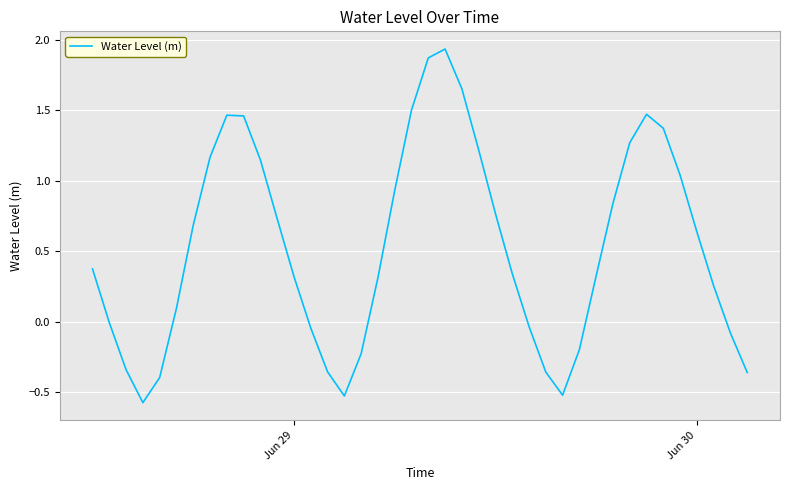

What is the minimum value shown in the chart?

-0.6